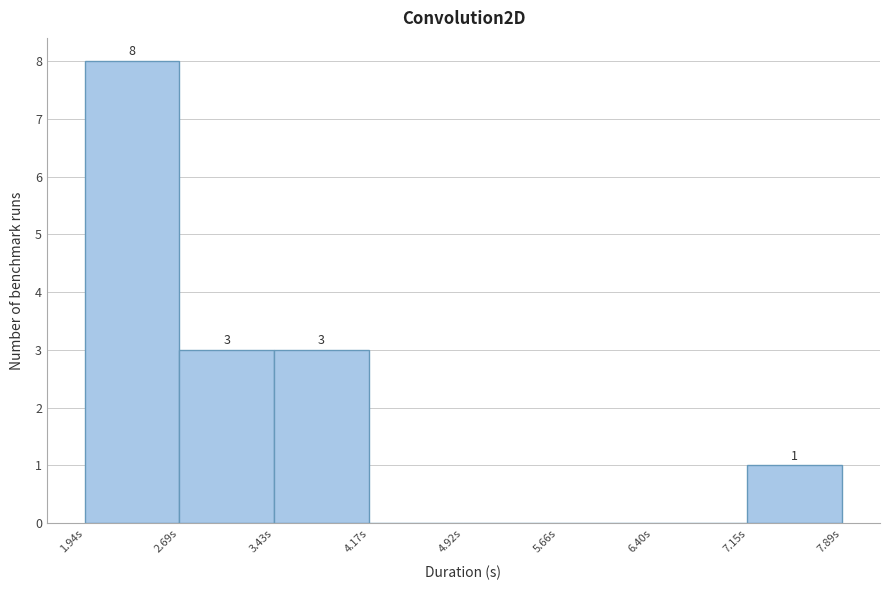

Over which range of the x-axis is the bar tallest?

1.9 to 2.7